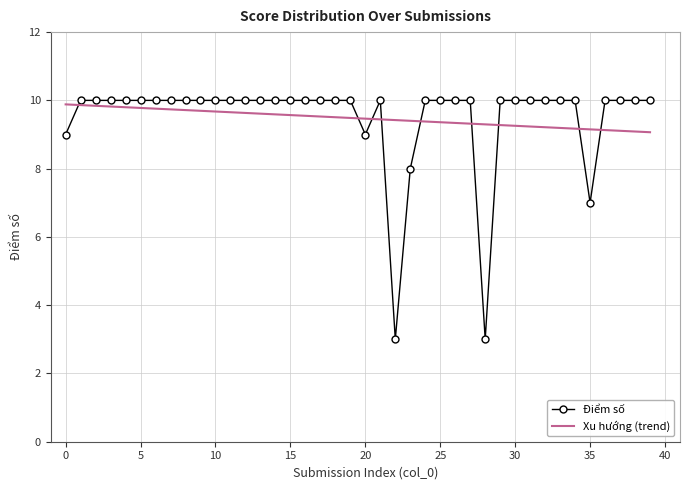

What is the ratio of the value at 20 to the value at 29?

0.9